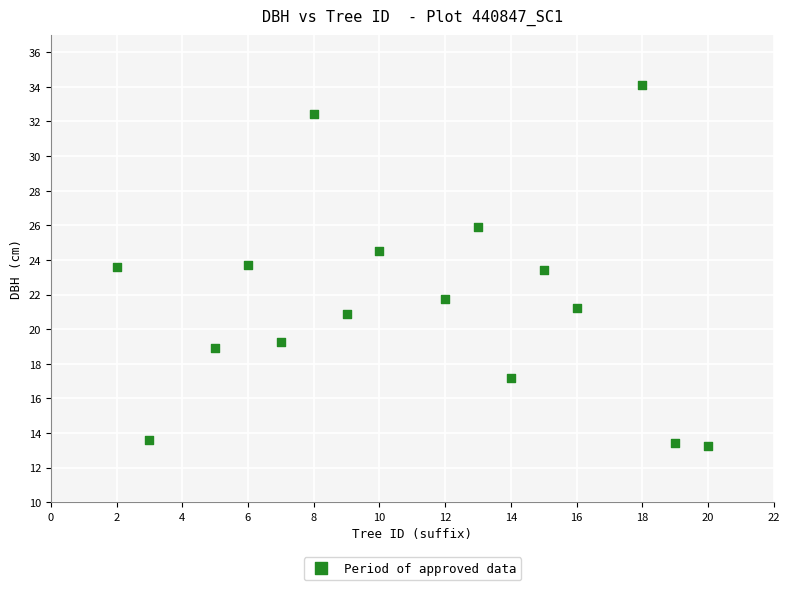

What is the range of X values (max minus min)?

18.0